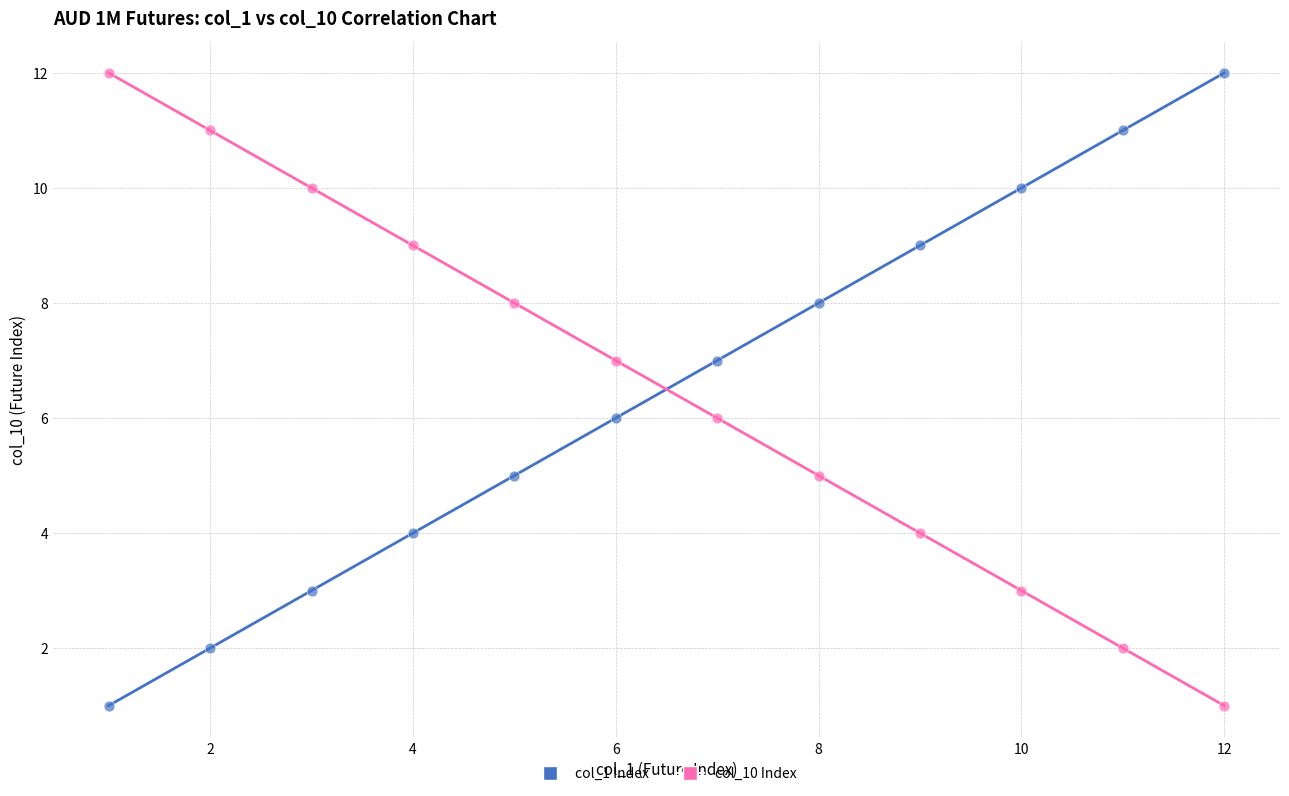

What is the X range (max minus min) for the scatter plot?

11